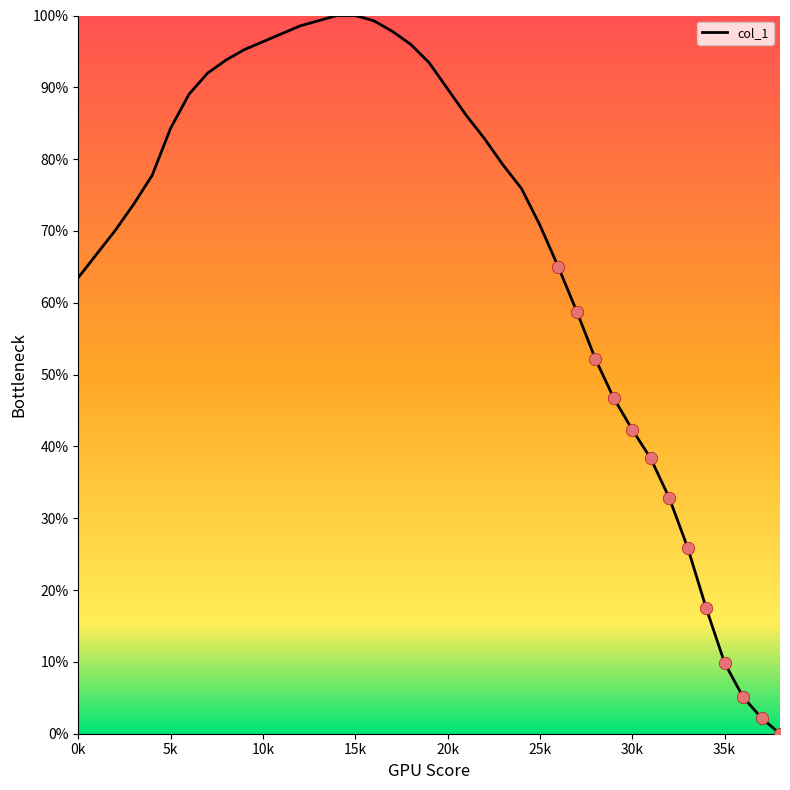

What is the difference between the maximum and minimum values?

100.0